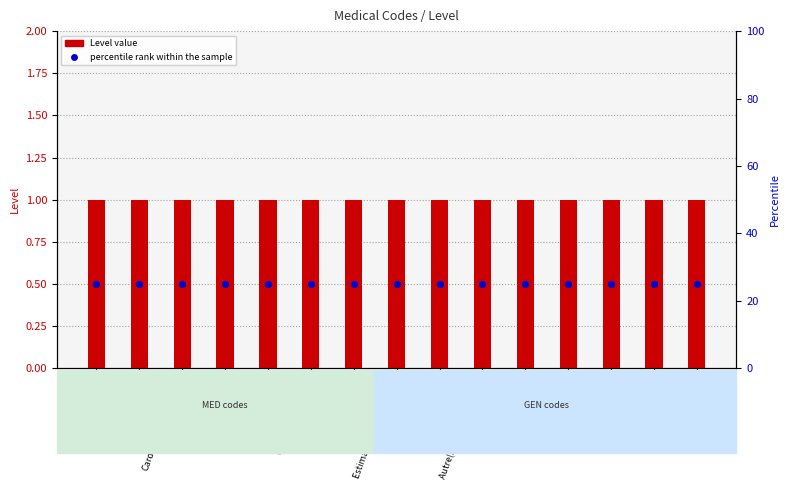

What is the total value across all series at Non applicable?

26